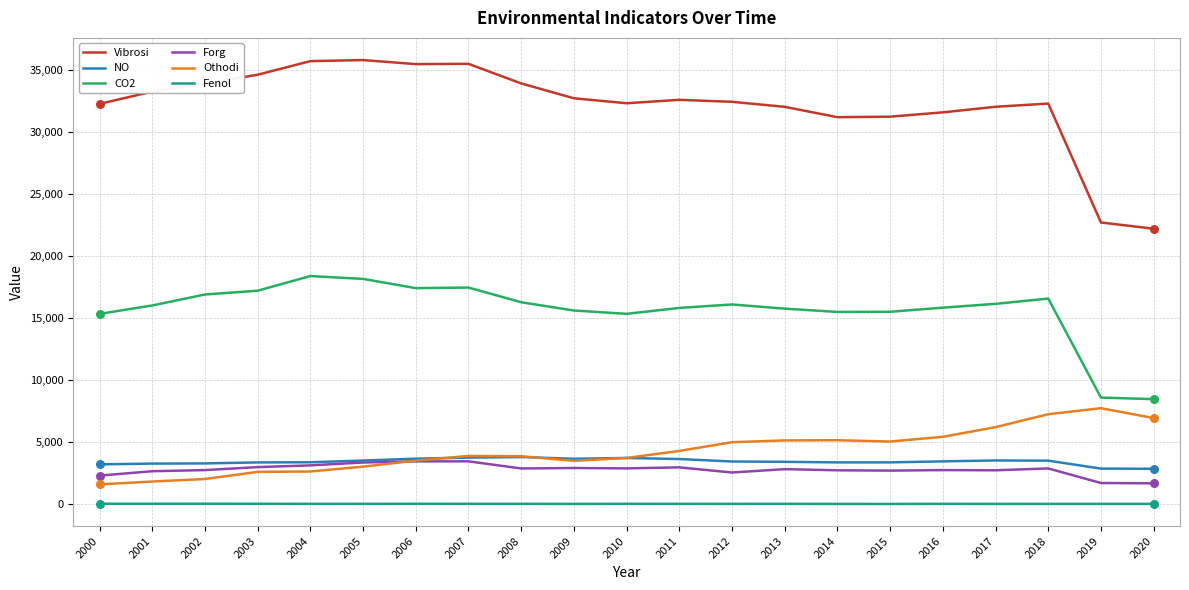

What is the total value across all series at 2014?

58060